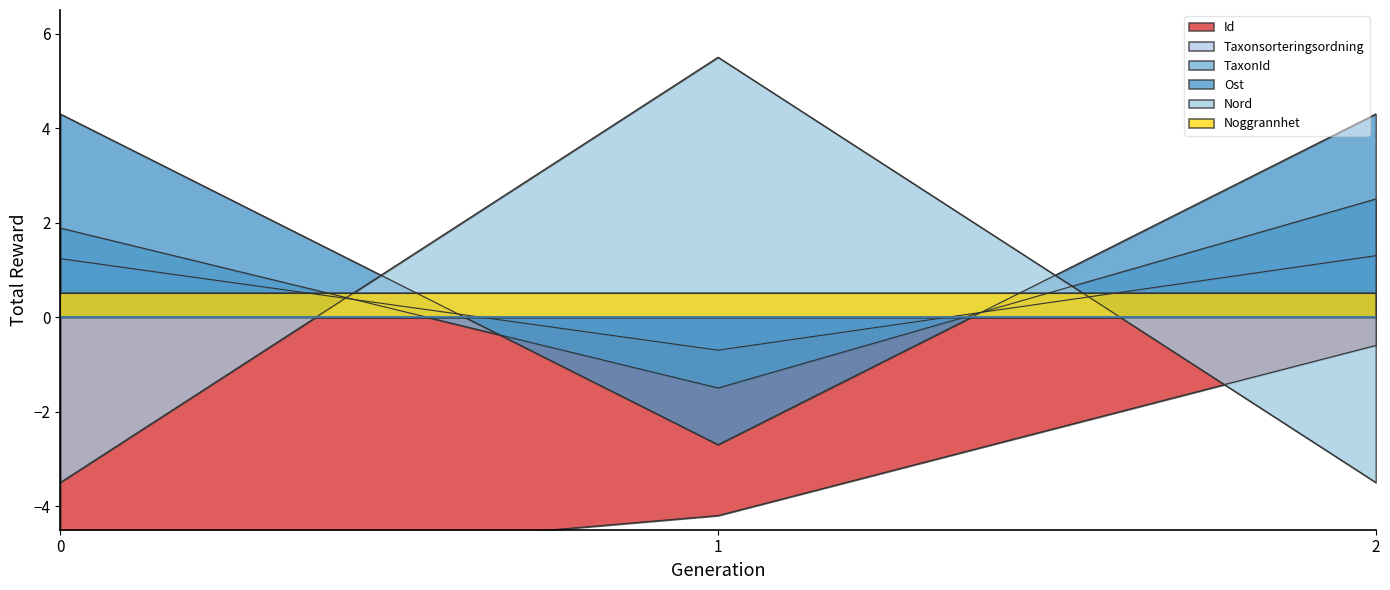

The value of Ost at 2 is -5.6. True or false?

False